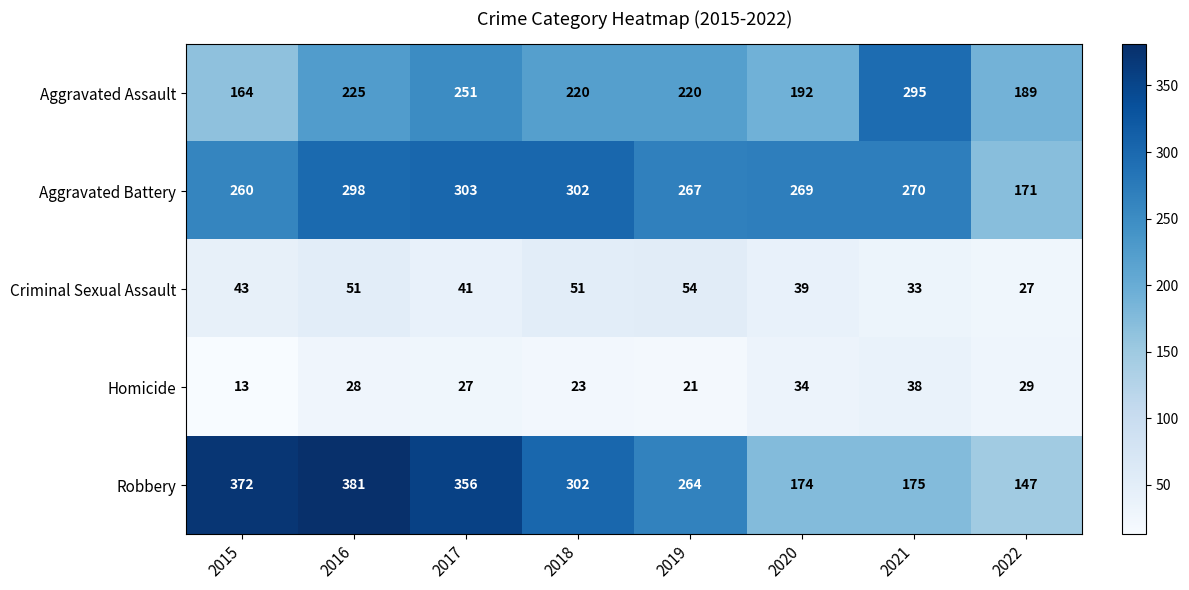

Where is Aggravated Battery nearest to the value 237?

2015